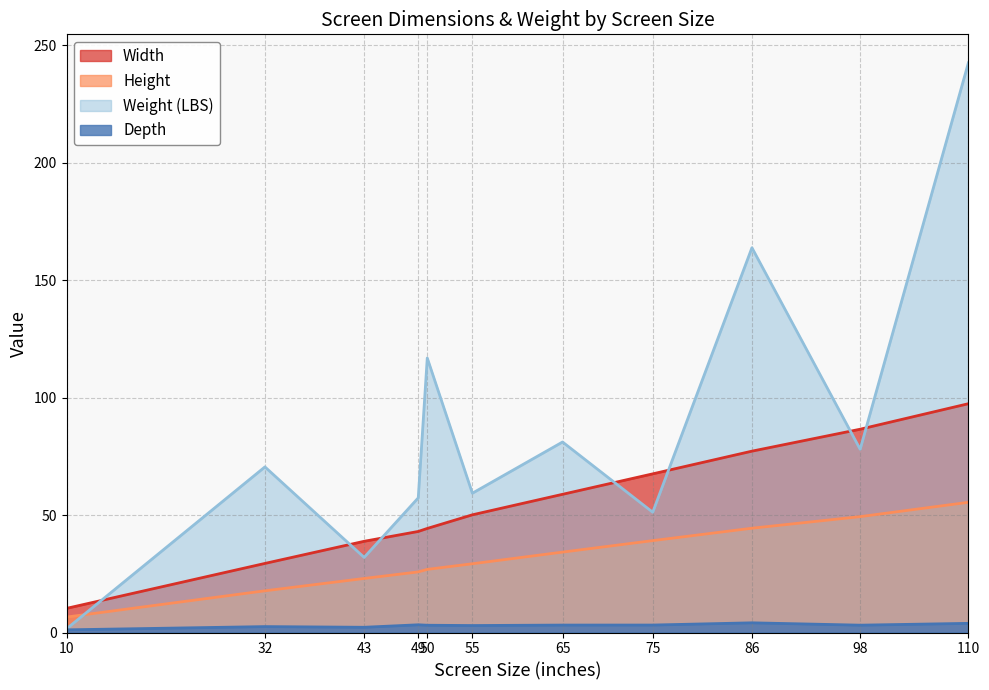

At which label does Height first exceed 29?

55